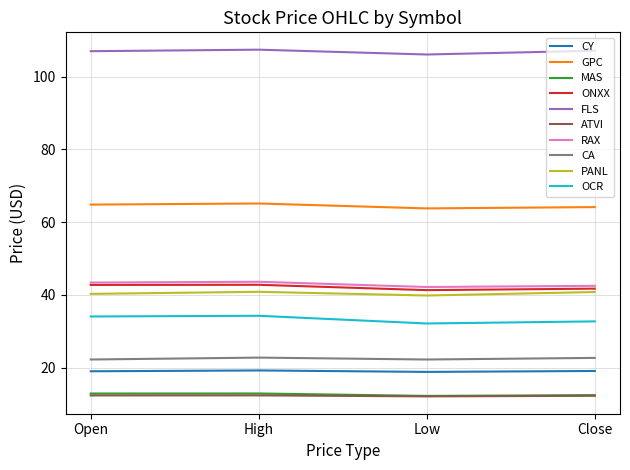

What position from the right is High?

3